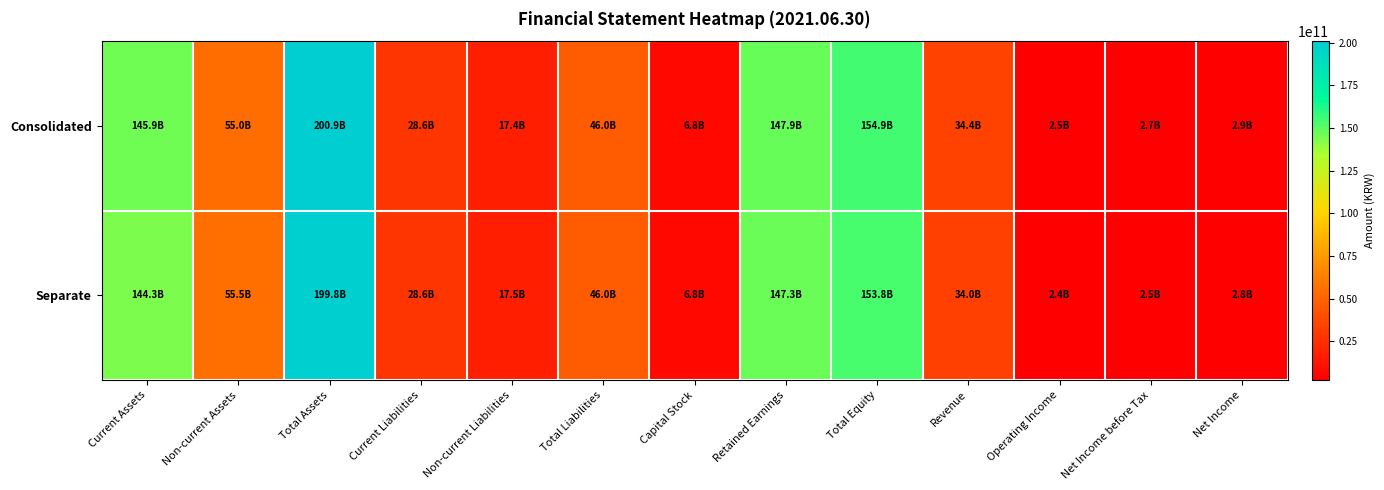

What is the difference between the highest and lowest values at Revenue?

457156430